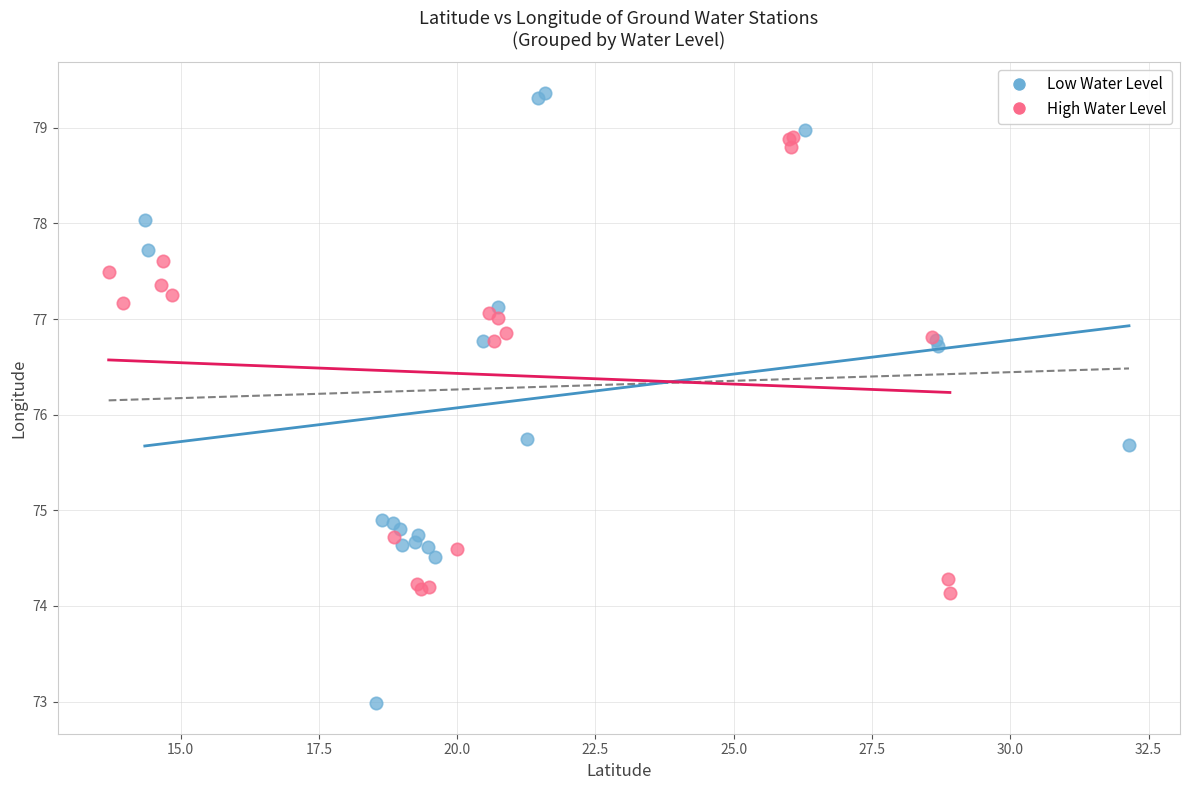

Which series contains the lowest Y value?

Low Water Level